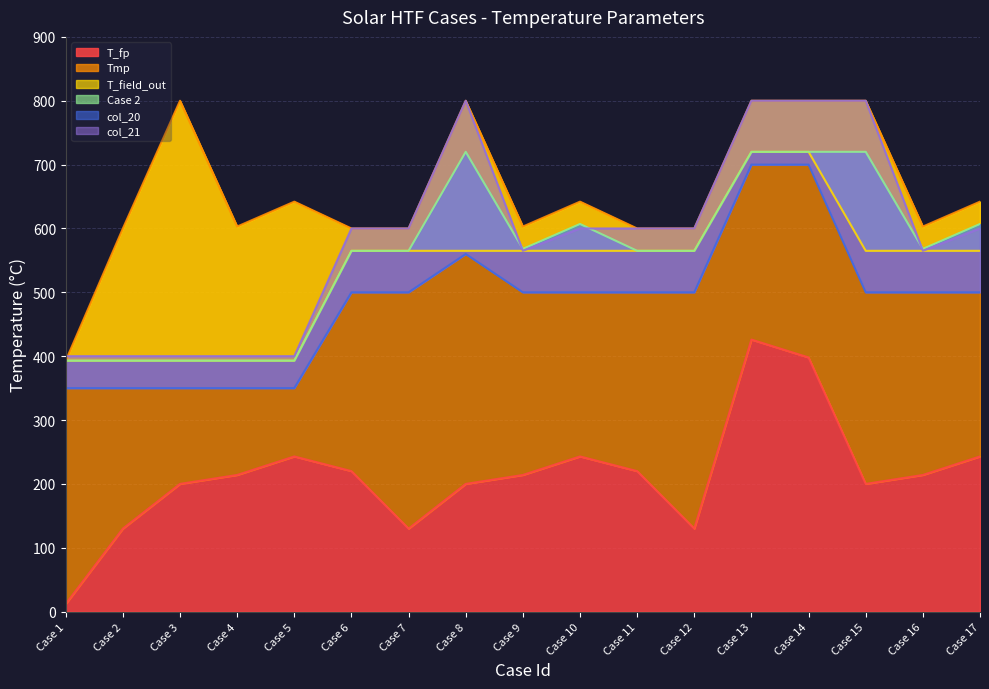

True or false: T_fp and col_20 intersect in this chart.

False